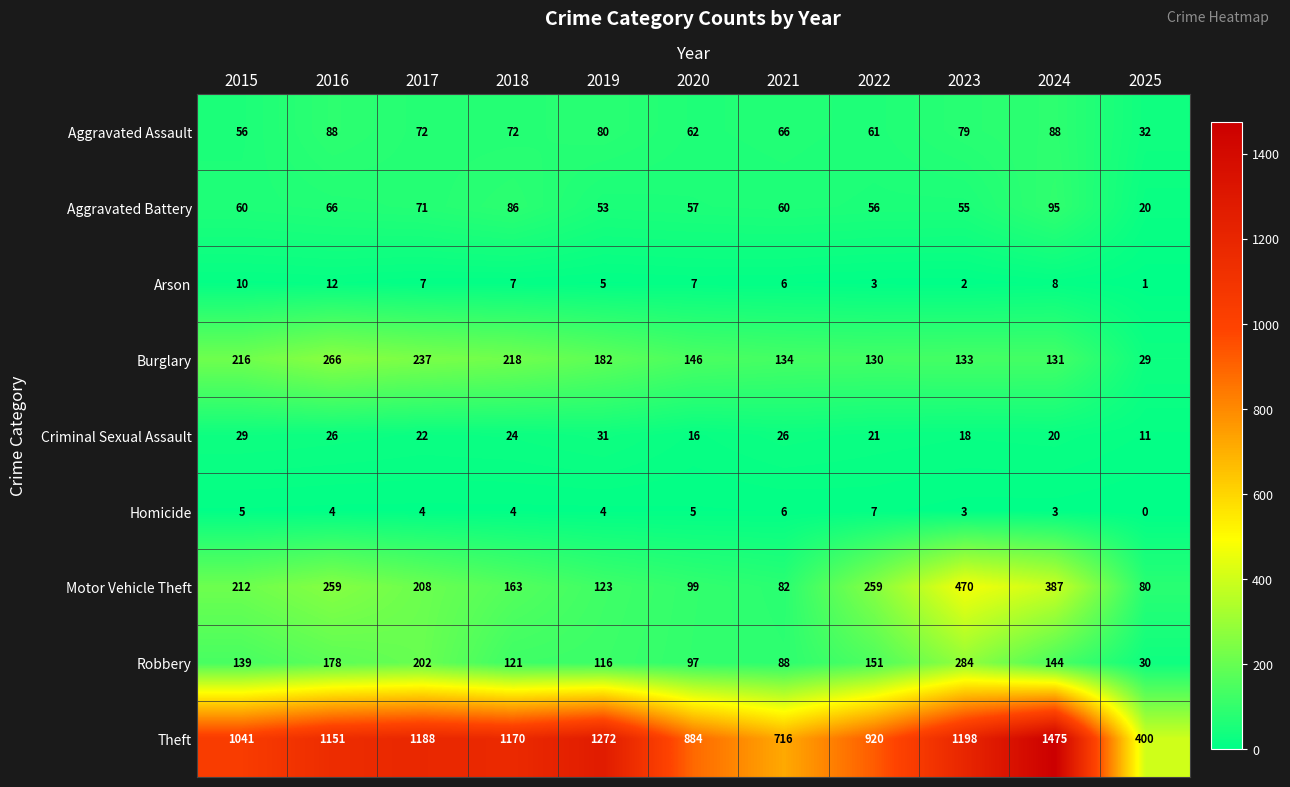

What is the total value across all series at 2021?

1184